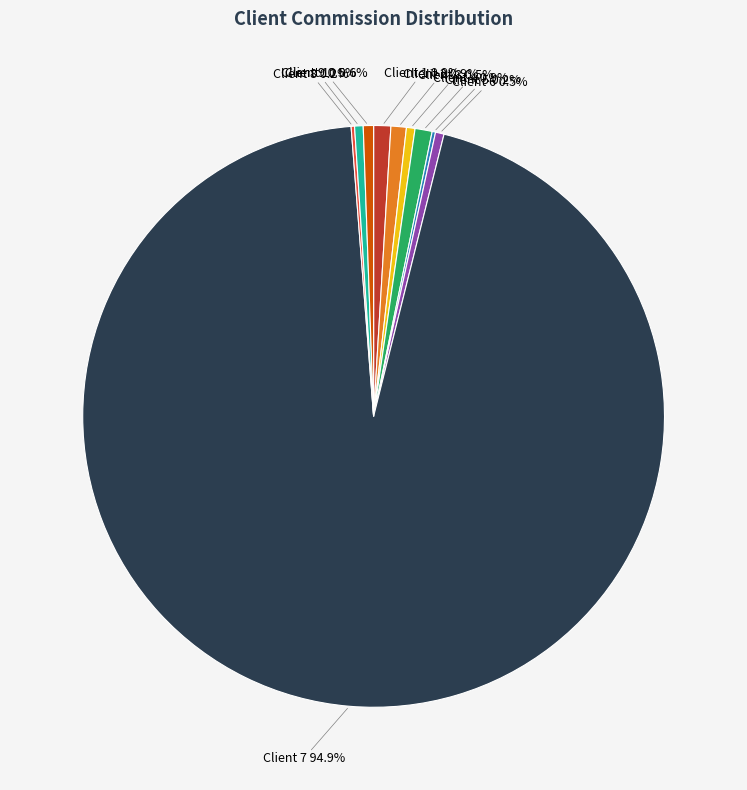

Is there a majority slice in this chart?

Yes